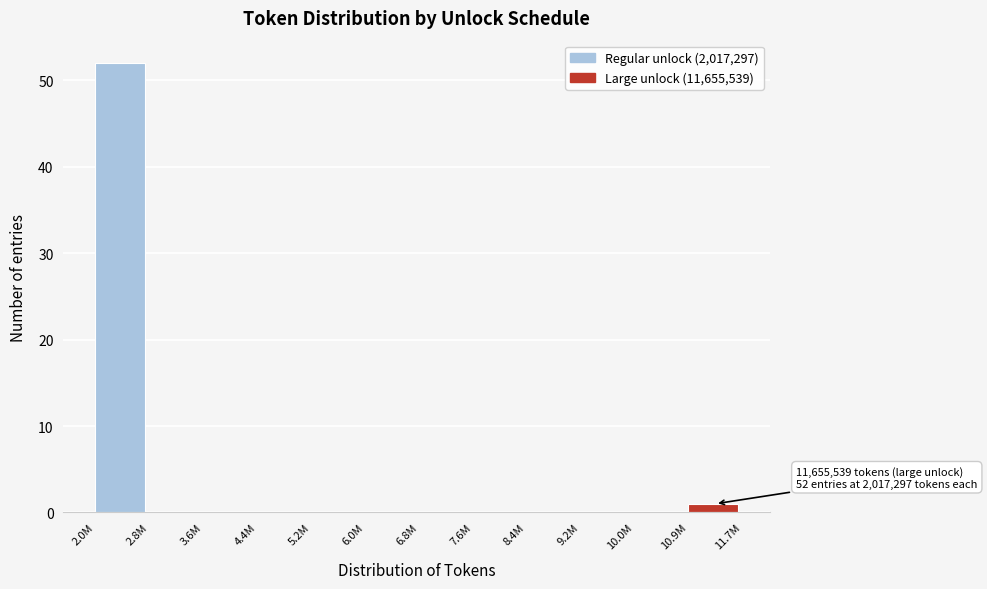

Reading left to right, extract all data points from this chart.

2.0M=52	2.8M=0	3.6M=0	4.4M=0	5.2M=0	6.0M=0	6.8M=0	7.6M=0	8.4M=0	9.2M=0	10.0M=0	10.9M=1